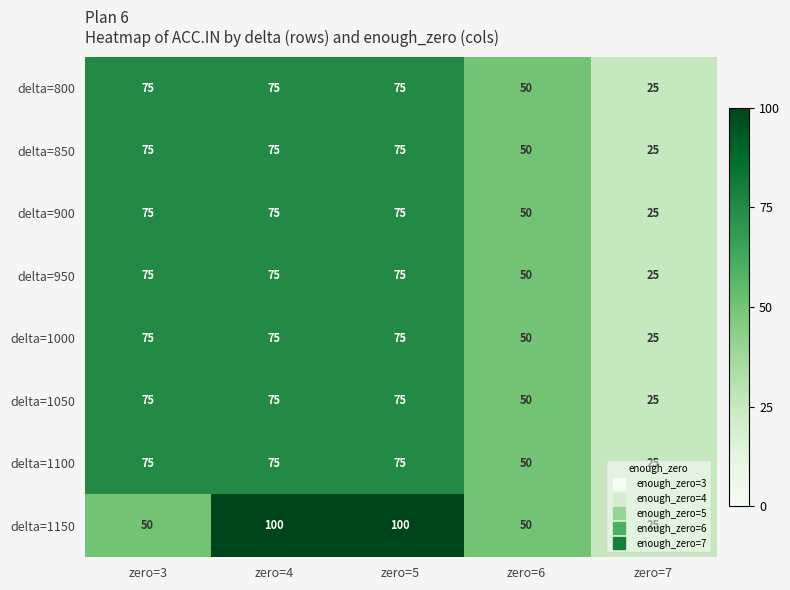

What is the average value of the delta=1050 series?

60